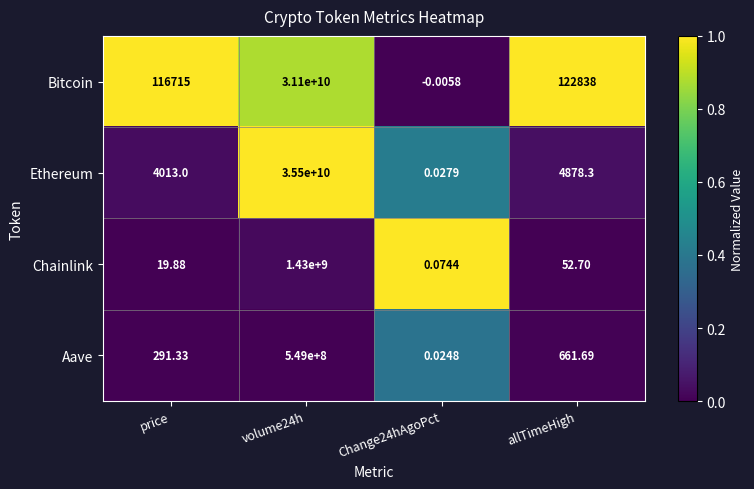

Rank the series at price from highest to lowest value.

Bitcoin, Ethereum, Aave, Chainlink